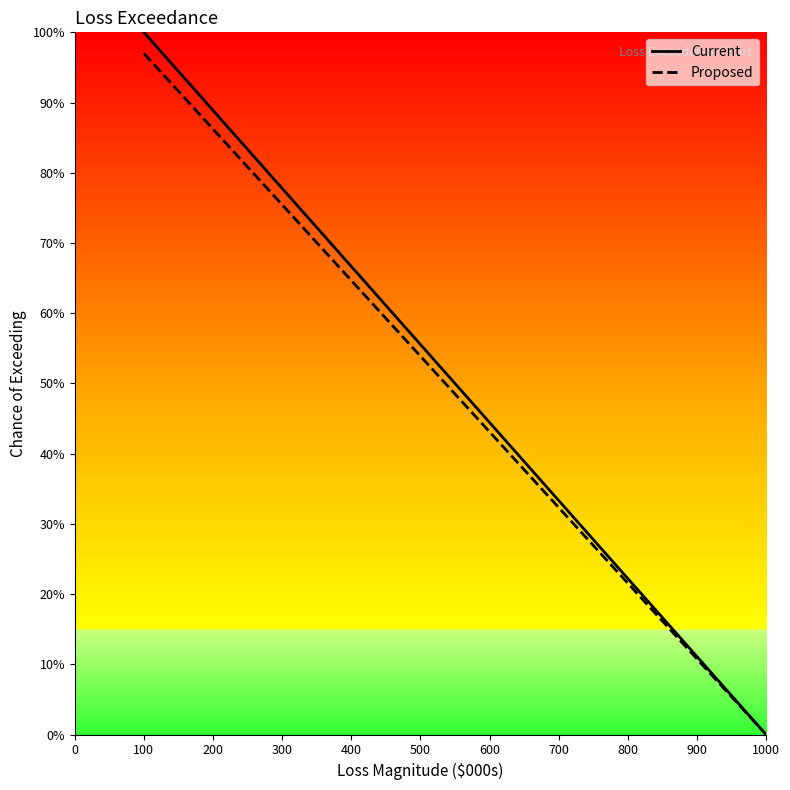

What is the average value of the Proposed series?

48.5